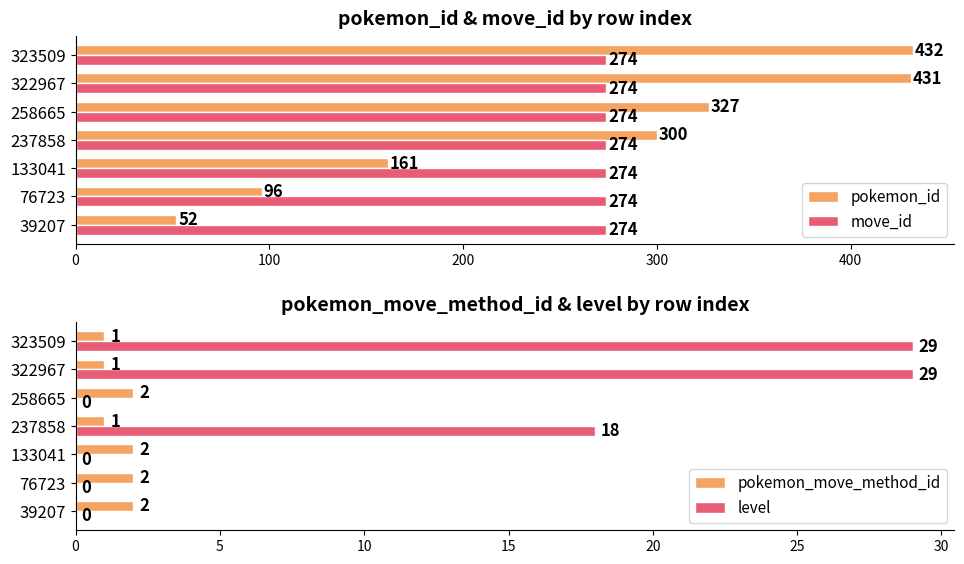

Does the chart contain any negative values?

No